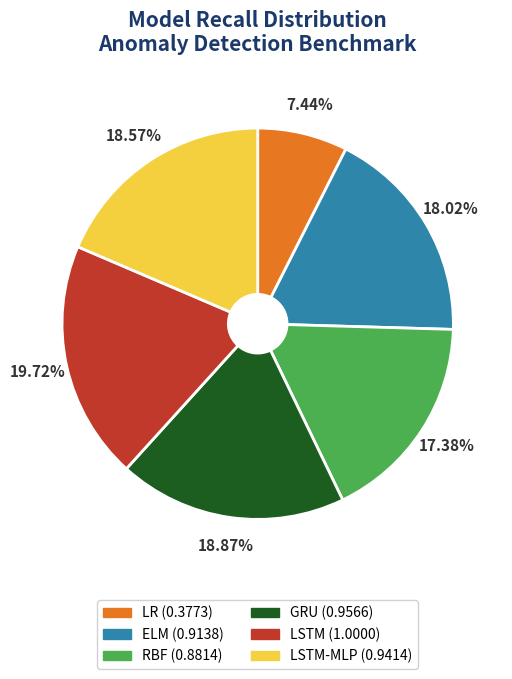

How many slices are in this pie chart?

6